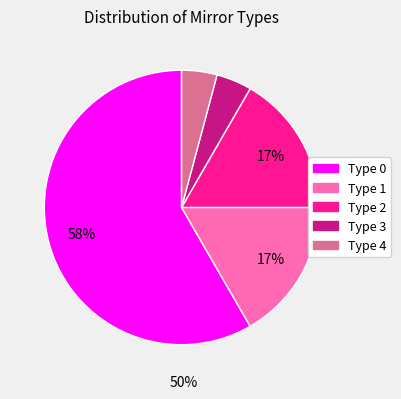

Do Type 2 and Type 1 together represent more than half of the pie?

No